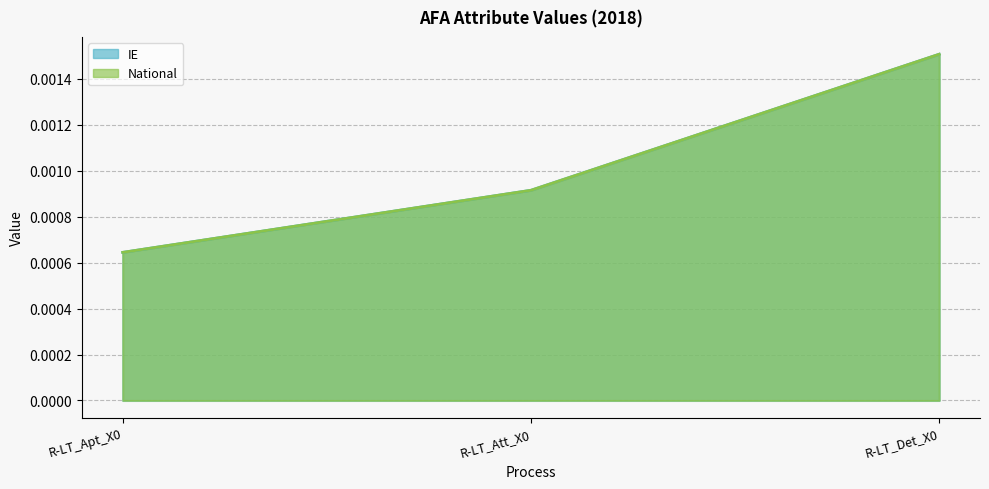

At which label does National reach its minimum?

R-LT_Apt_X0